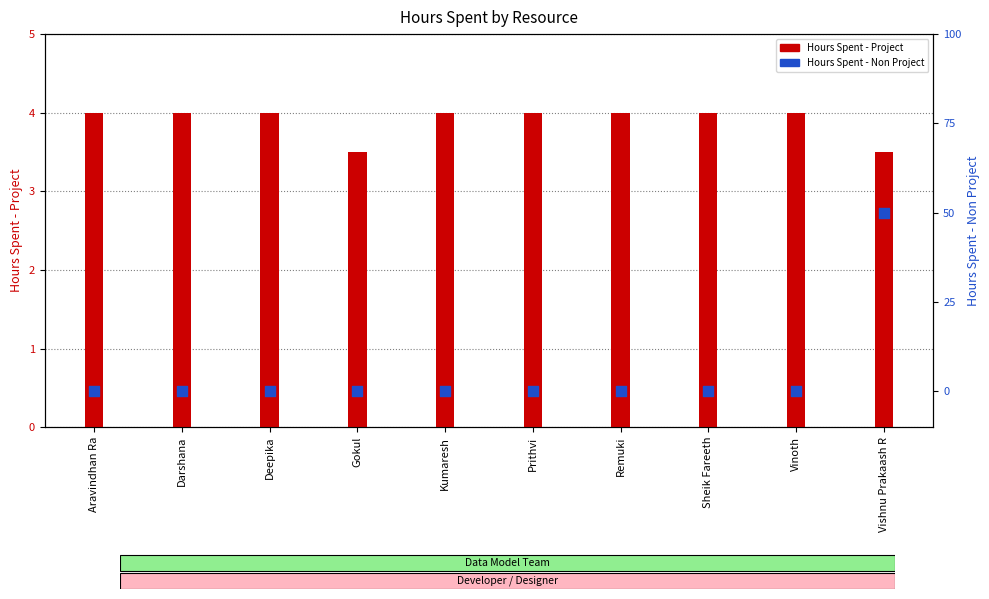

What are all the series names shown in the legend?

Hours Spent - Project, Hours Spent - Non Project